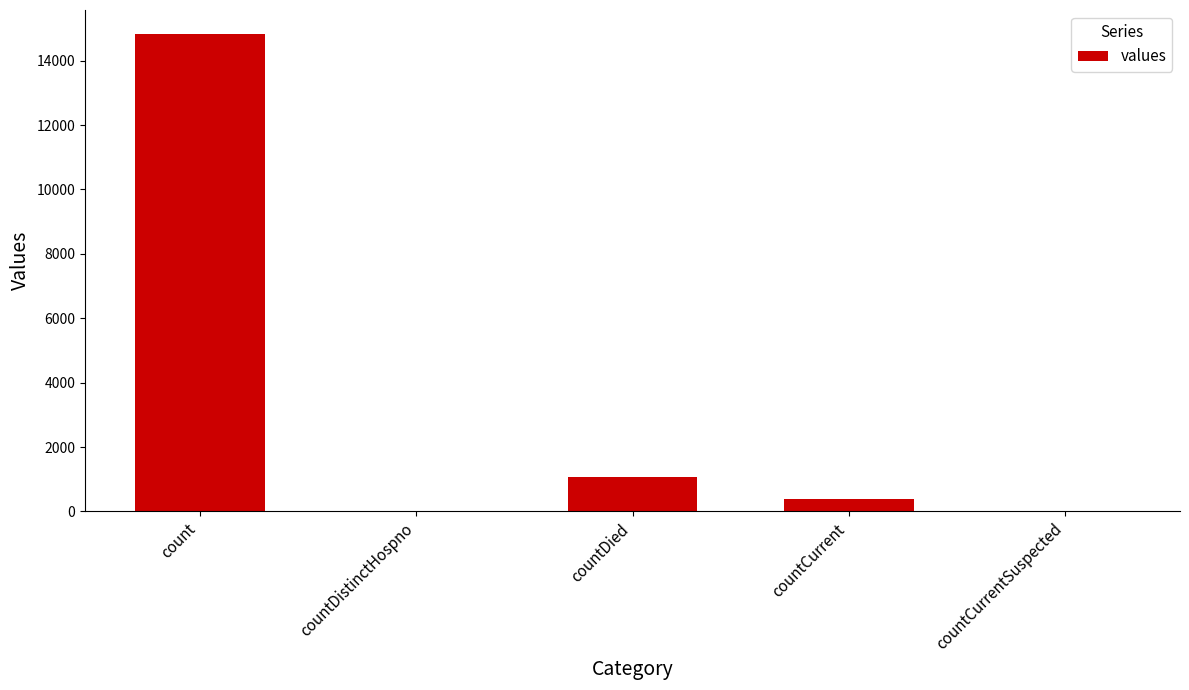

What is the maximum value shown in the chart?

14832